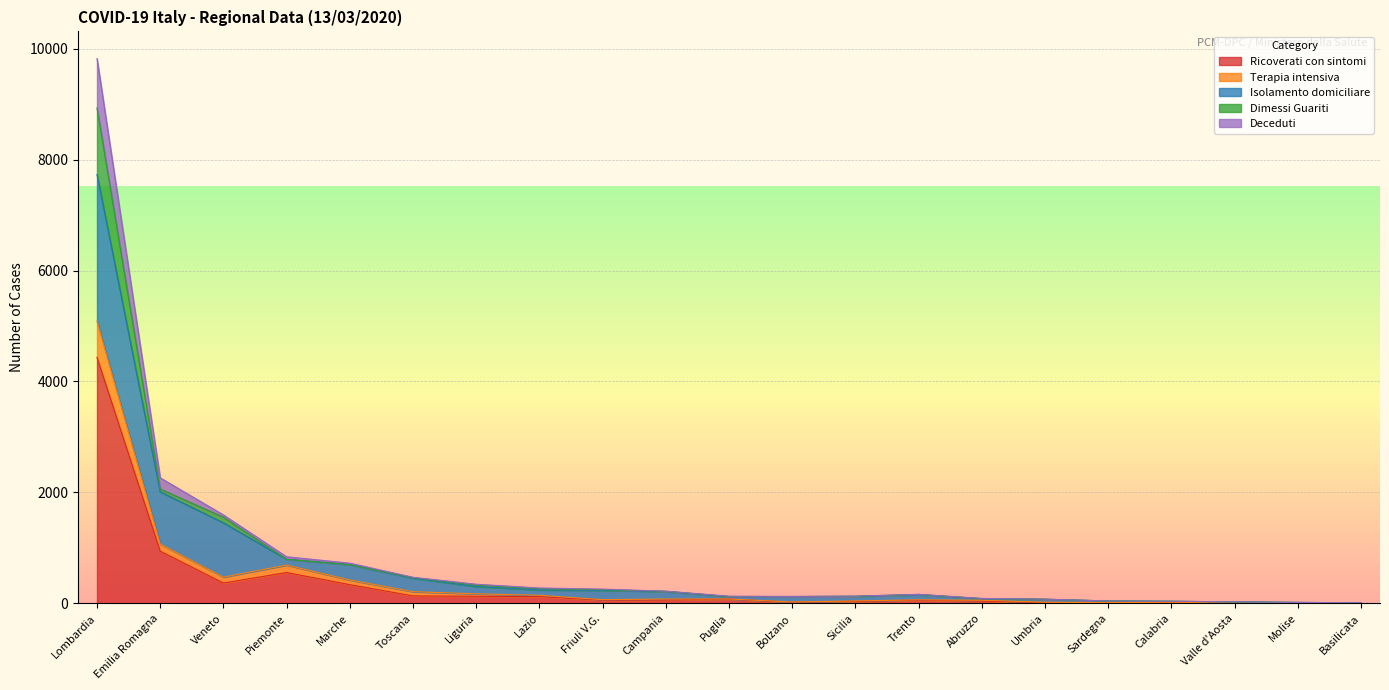

How many data points does each series have?

21